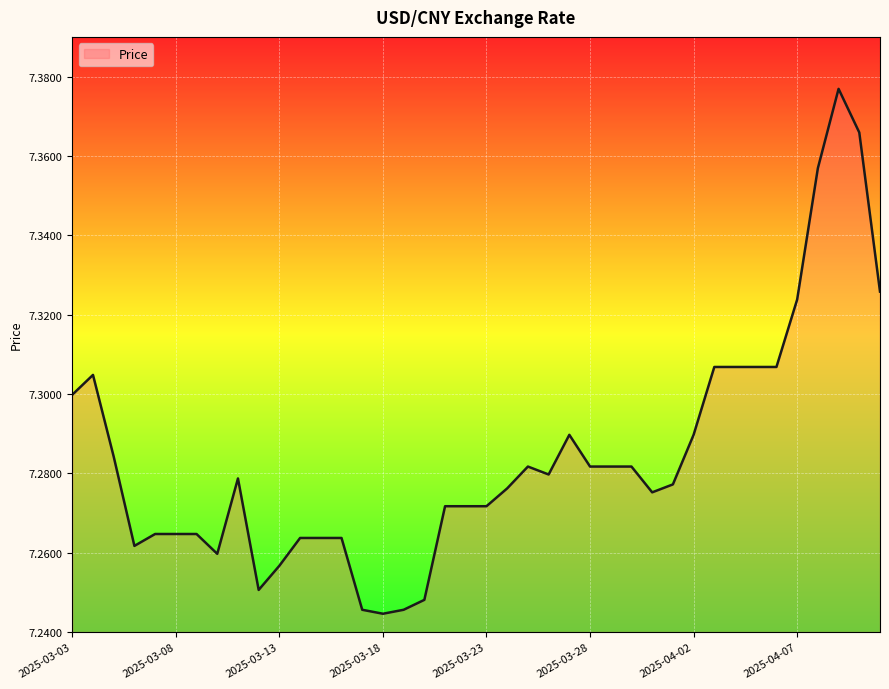

How many lines are shown in the chart?

1